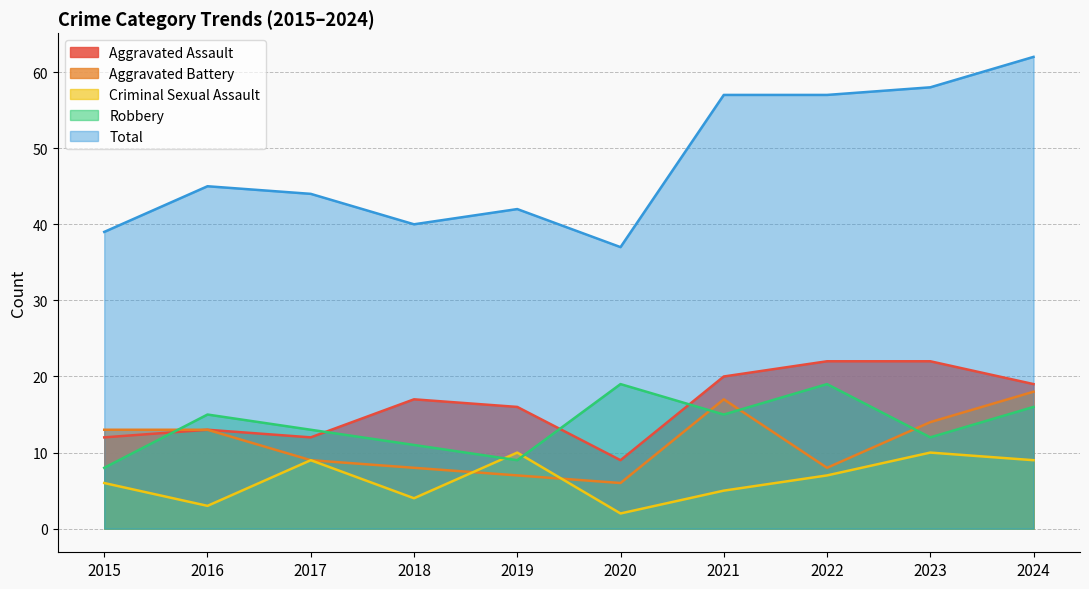

True or false: Total and Criminal Sexual Assault cross at least once.

False